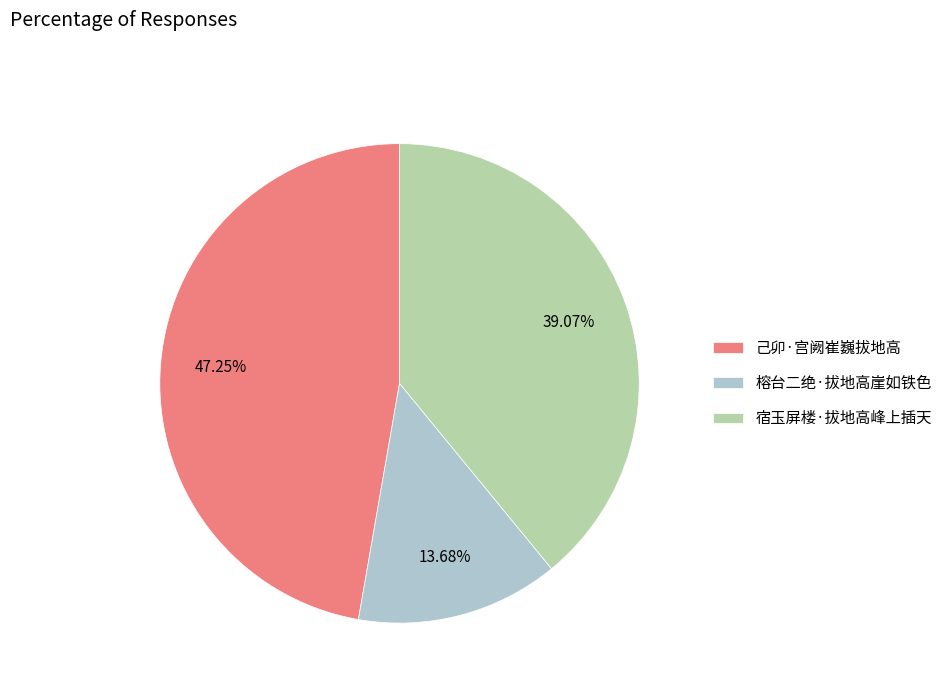

Which category has the biggest portion of the pie?

己卯·宫阙崔巍拔地高